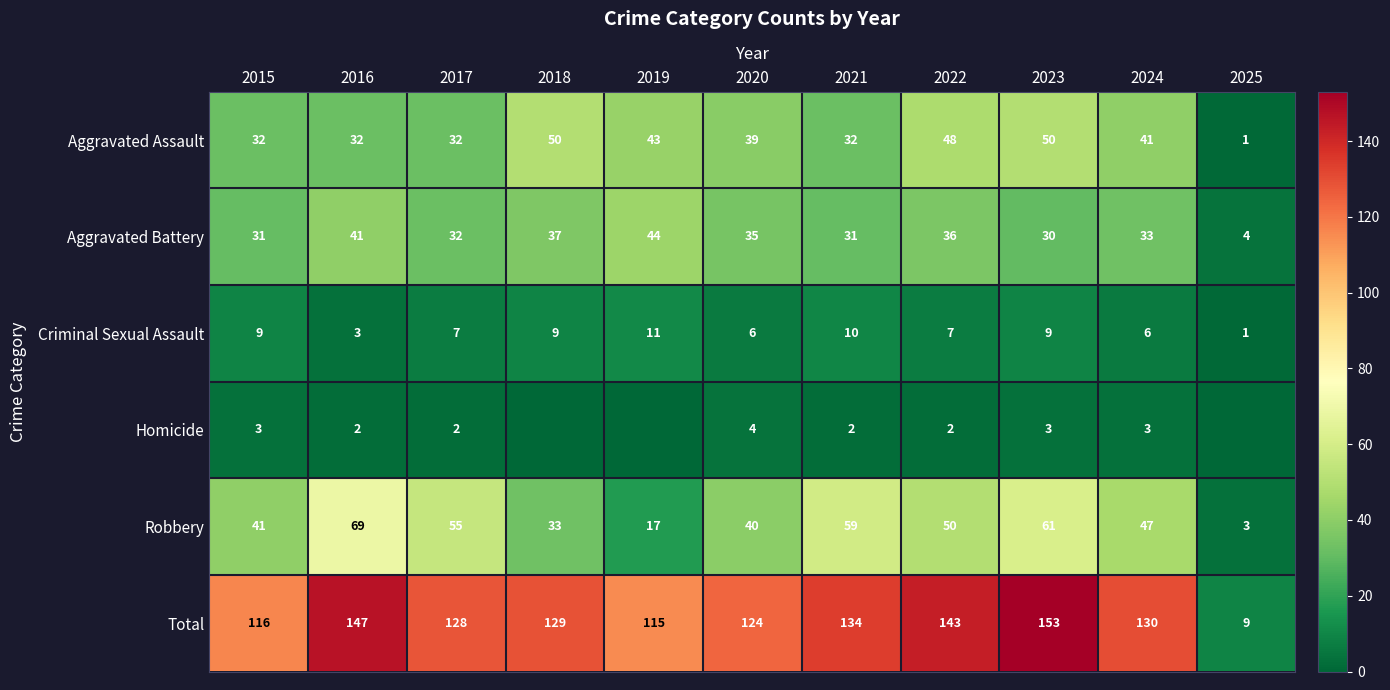

At which category is the sum across all series the highest?

2023